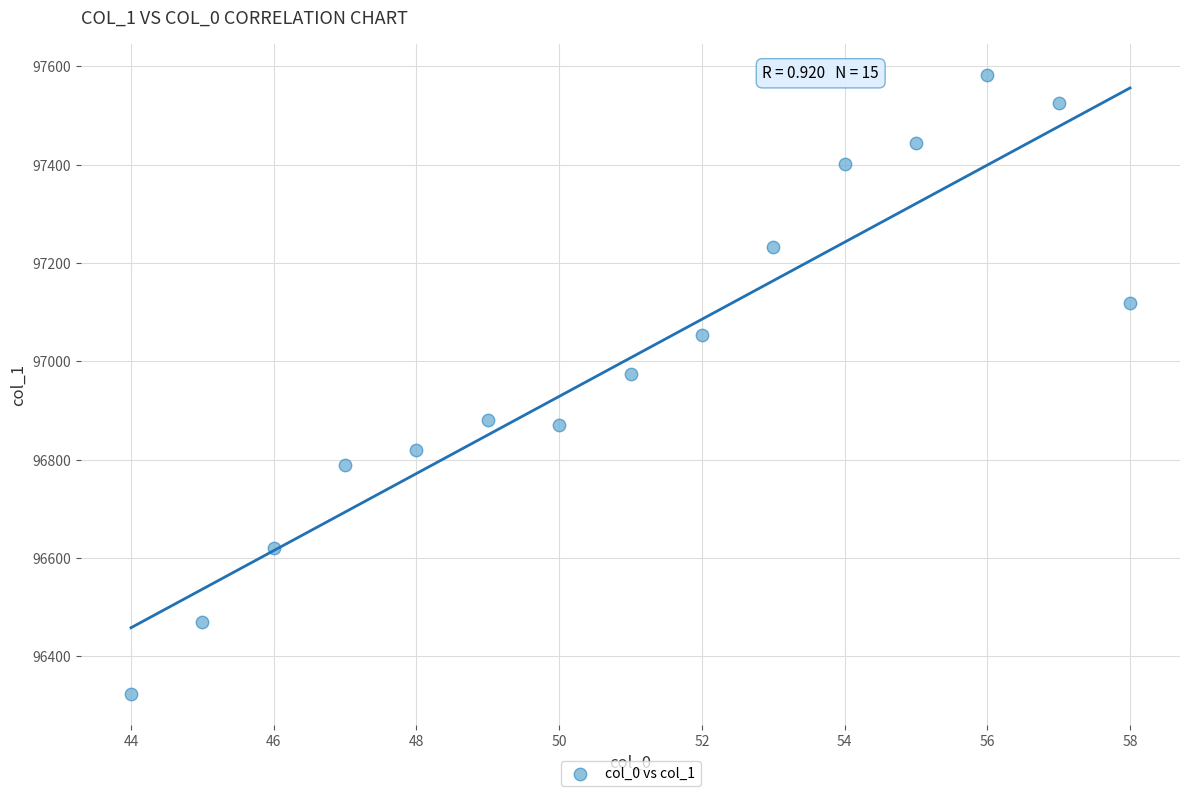

What is the range of X values (max minus min)?

14.0